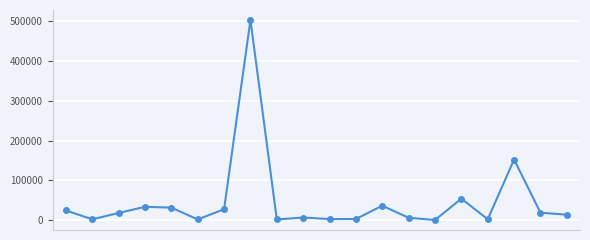

What is the average value?

47440